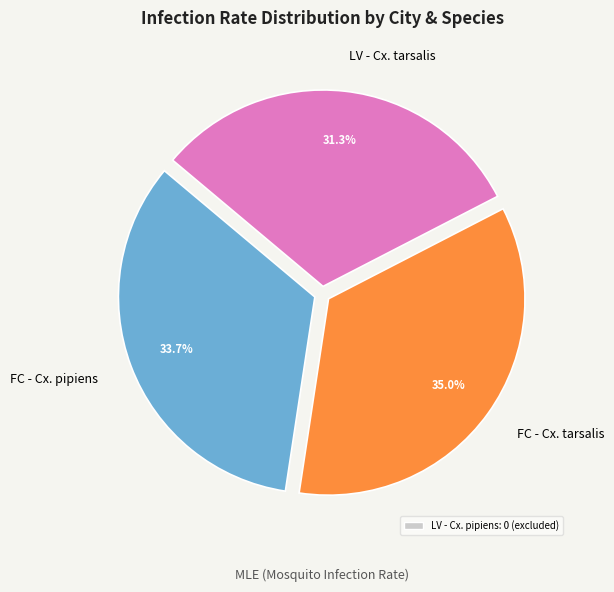

Which has a higher value, FC - Cx. pipiens or FC - Cx. tarsalis?

FC - Cx. tarsalis